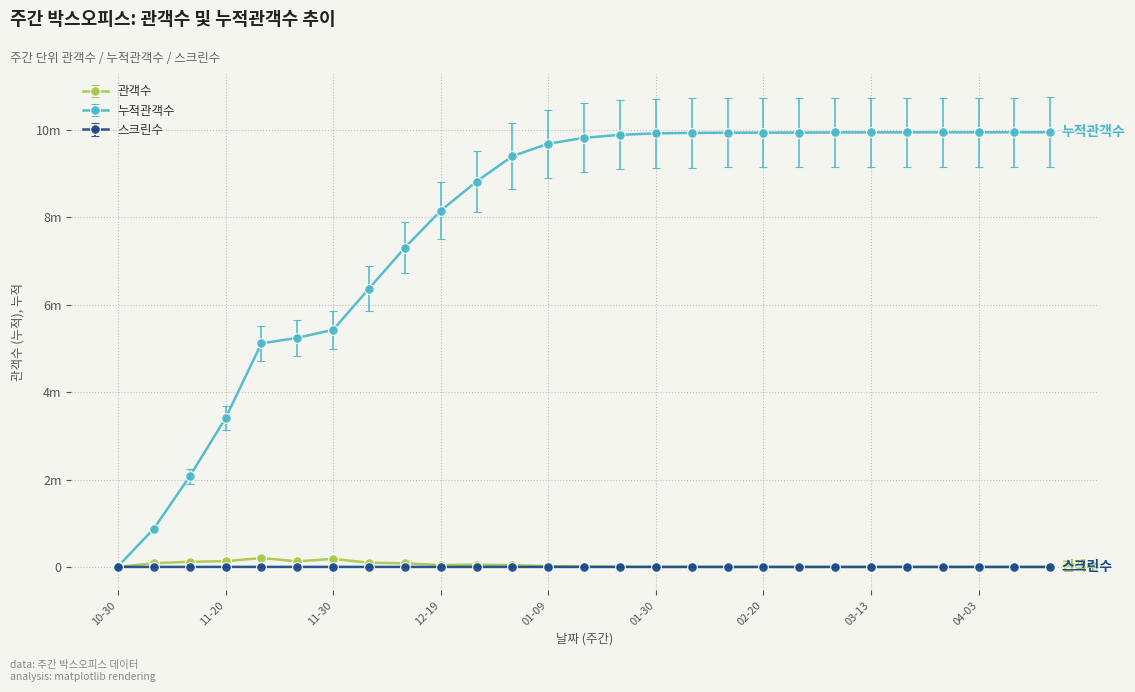

Reading left to right, transcribe all the data shown in this chart.

관객수: 555	85040	119031	130475	202908	127482	184033	96185	82993	43581	53678	40954	18969	9316	5036	1206	1524	255	64	125	189	160	1218	35	9	10	232
누적관객수: 10021	874499	2071566	3404089	5115145	5242627	5426660	6368853	7304749	8151939	8819676	9401415	9684088	9820941	9887668	9921700	9932534	9936642	9938192	9939795	9942683	9944405	9945756	9945964	9946162	9946229	9947414
스크린수: 3	898	1018	1109	928	896	998	845	845	546	551	693	517	324	228	46	34	10	3	3	15	15	6	3	1	2	13